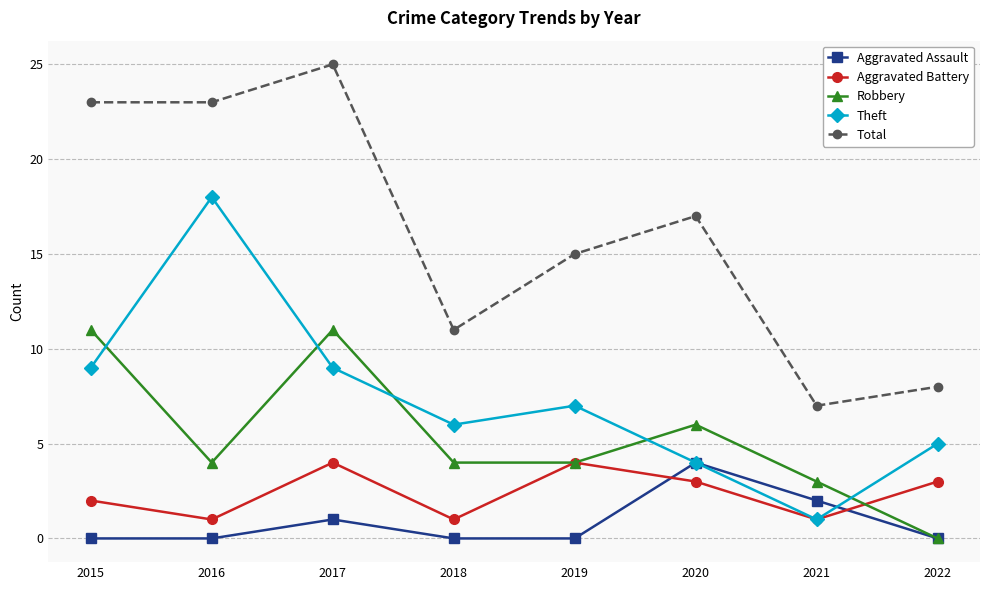

The Theft series shows 0 at 2021. True or false?

False